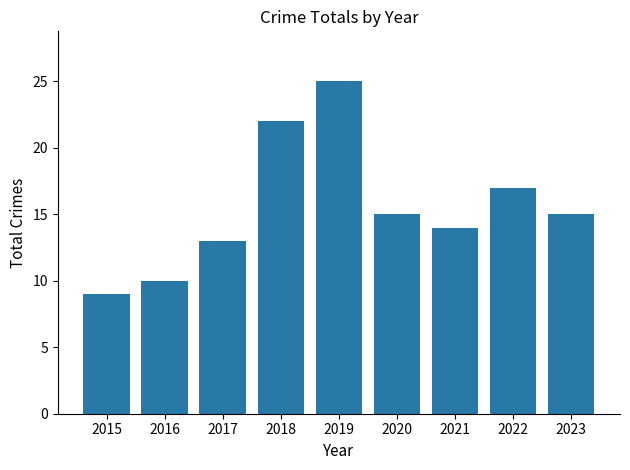

What is the greatest value displayed?

25